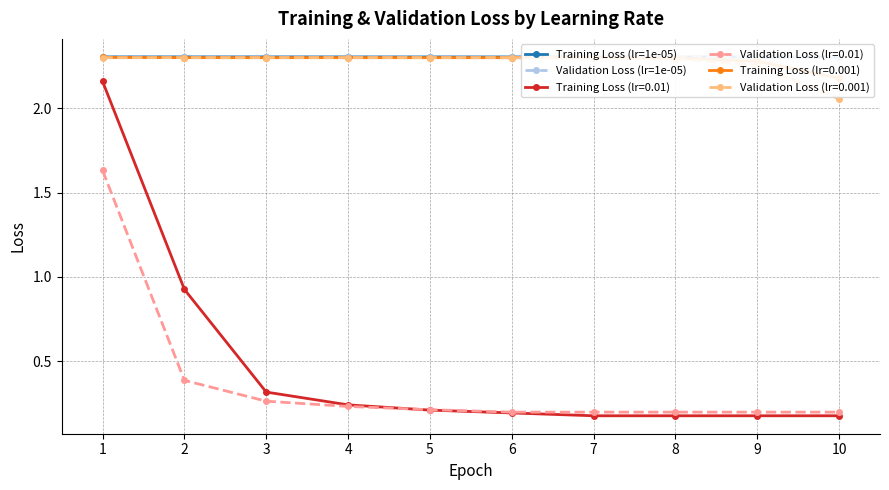

The Validation Loss (lr=0.01) series shows 0.4 at 2. True or false?

True